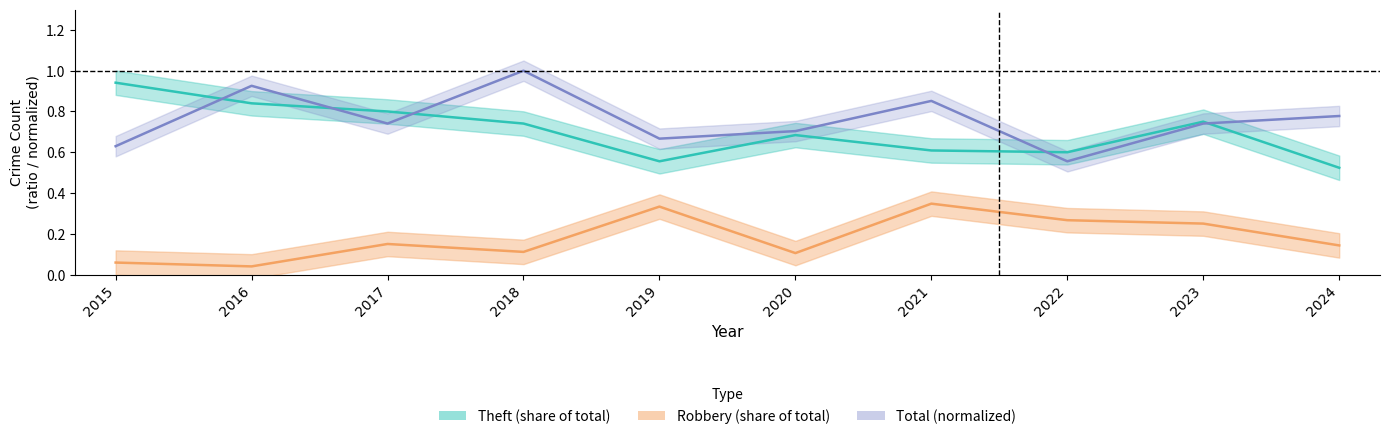

True or false: Robbery (share of total) and Total (normalized) intersect in this chart.

False